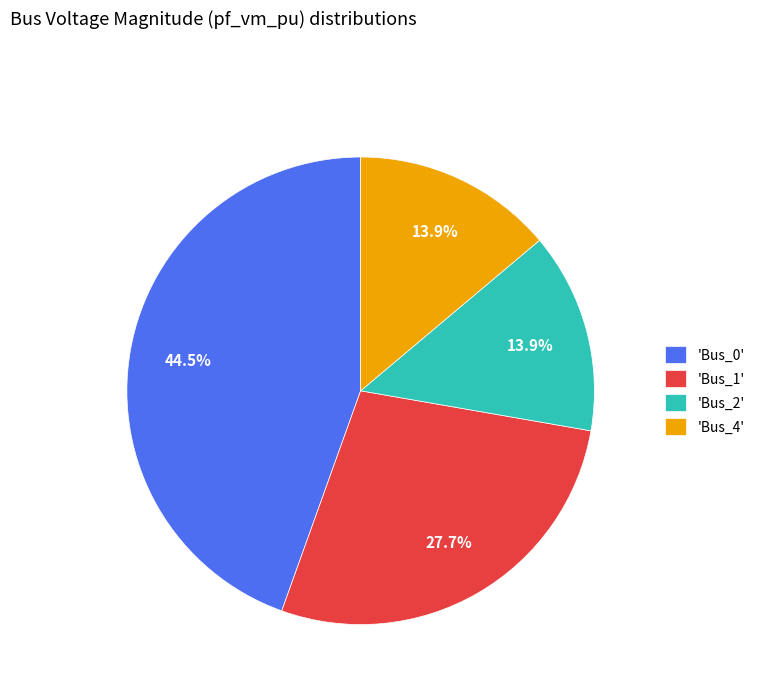

What is the ratio of the value at 'Bus_2' to the value at 'Bus_1'?

0.5